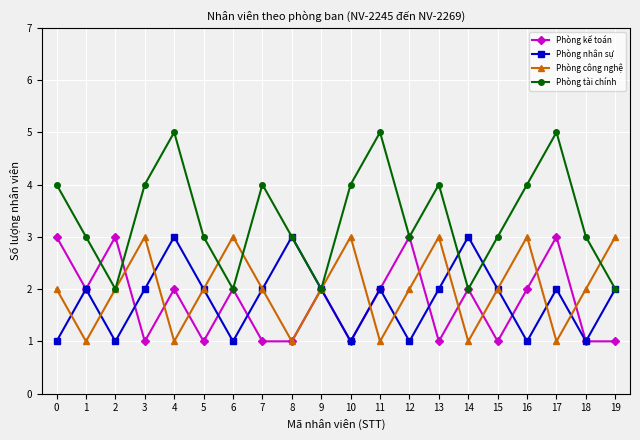

Which series has the largest range (max minus min)?

Phòng tài chính